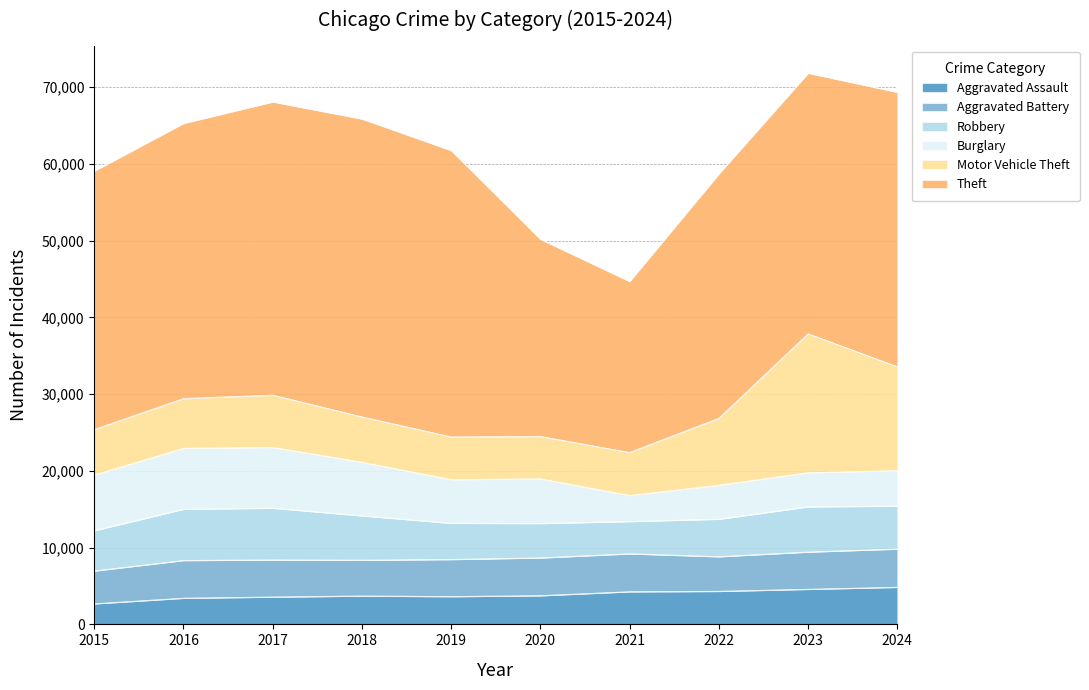

Is it true that Aggravated Assault equals 4613 at 2015?

False